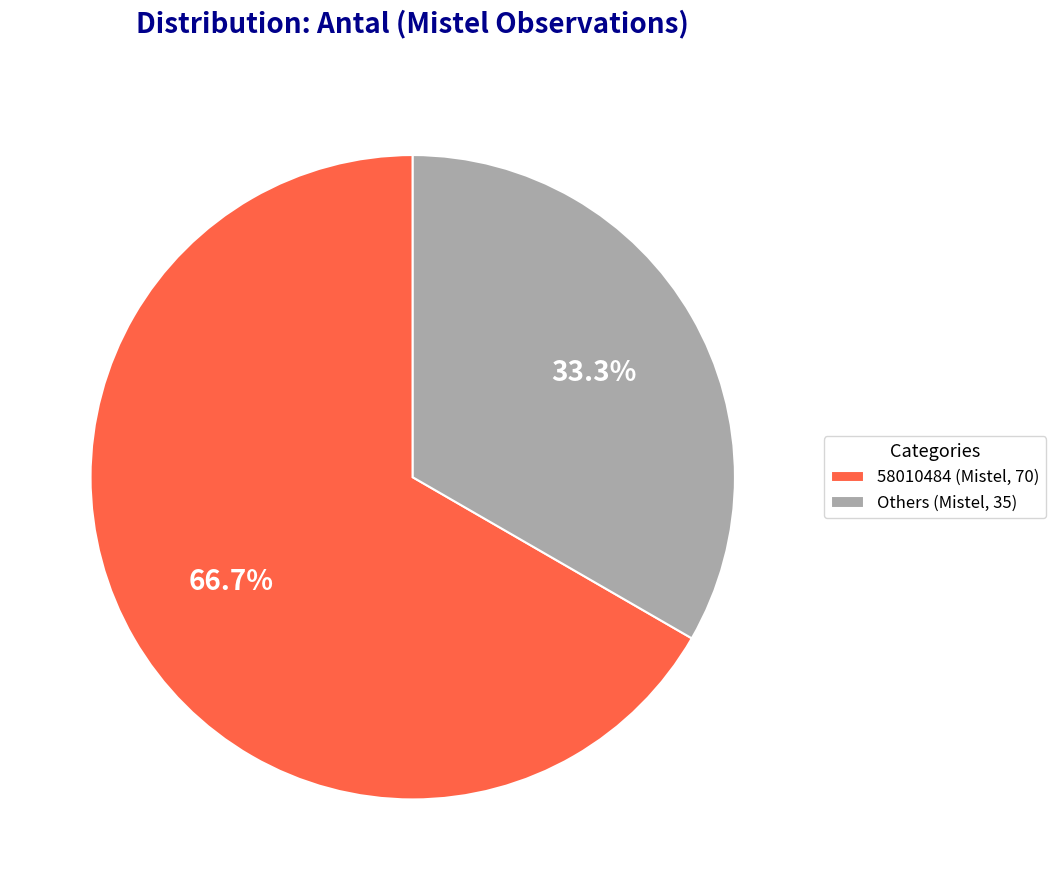

Do 58010484 (Mistel, 70) and Others (Mistel, 35) together represent more than half of the pie?

Yes